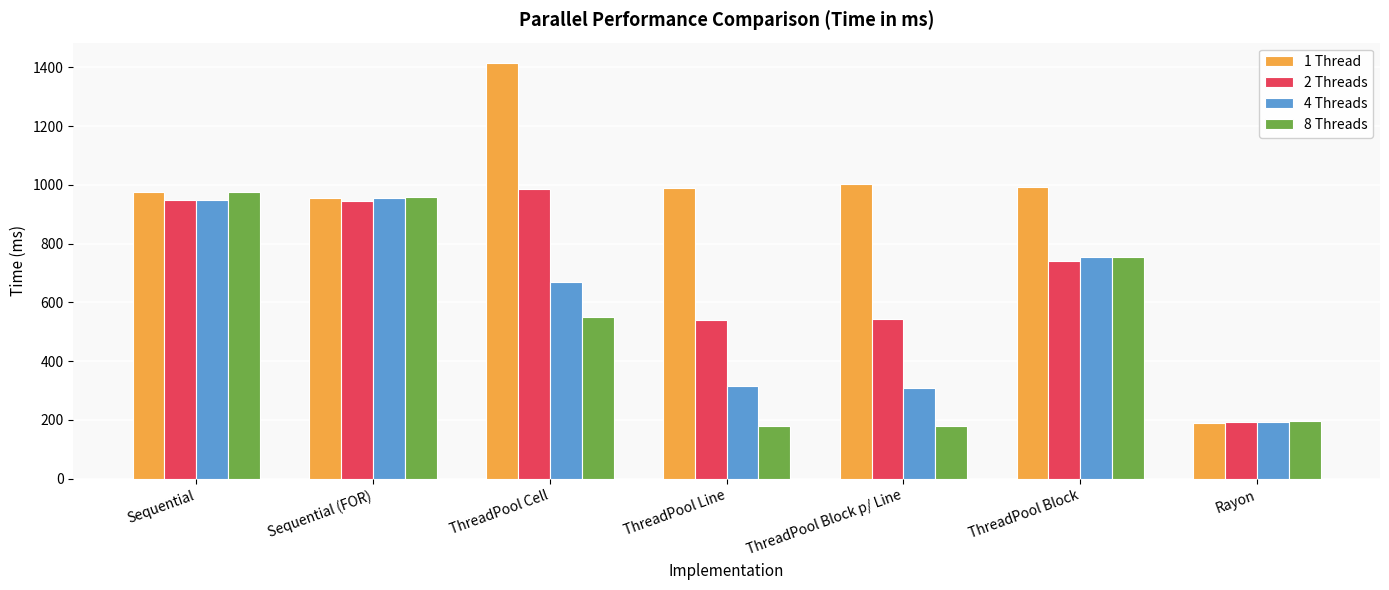

What position from the left is ThreadPool Block p/ Line?

5